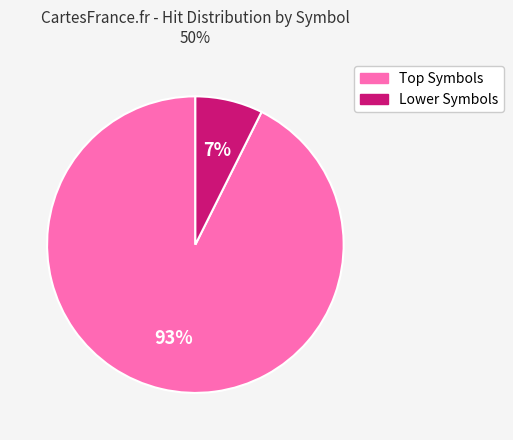

Count the number of slices in the pie.

2